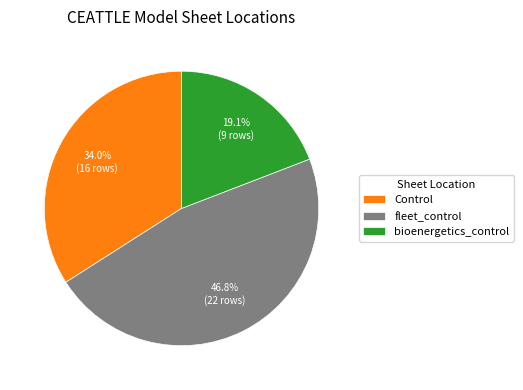

To the nearest percent, what is the difference between the largest and smallest slice percentages?

28%